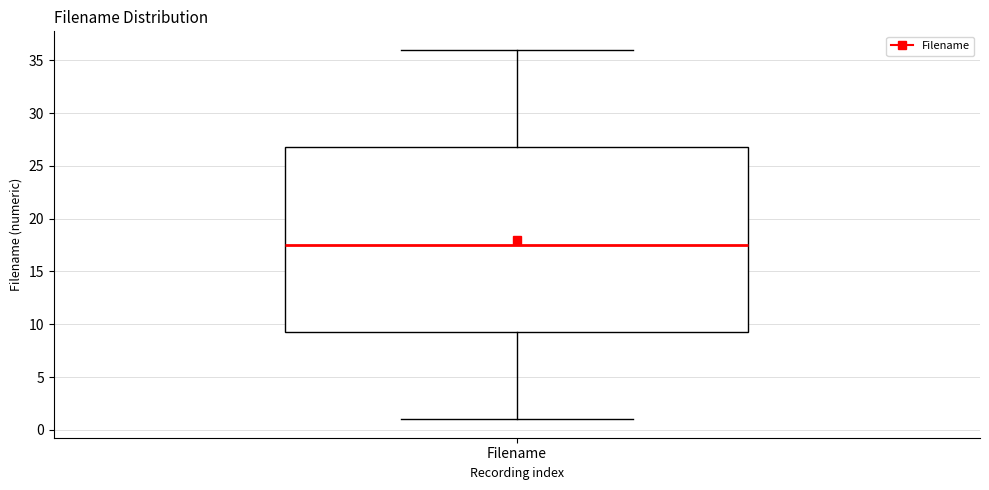

Read this box plot against the y-axis: the position of the median line, the range covered by the box, and the ends of both whiskers. The values are not printed on the chart, so give them approximately, as read against the axis.

median 17.5, box 9.5 to 27.0, whiskers 1.0 to 36.0